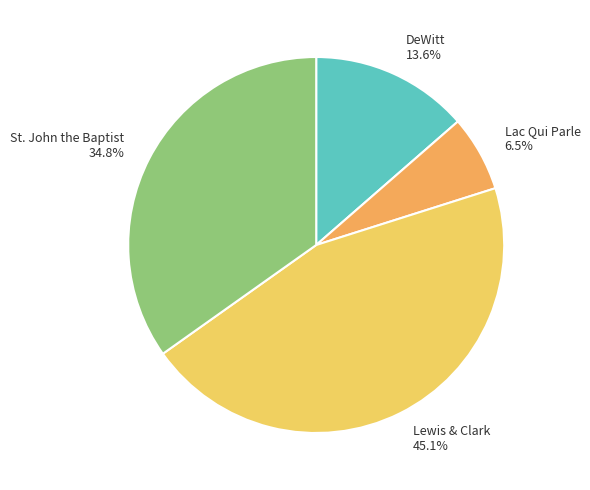

Is there any slice that represents more than half of the pie?

No